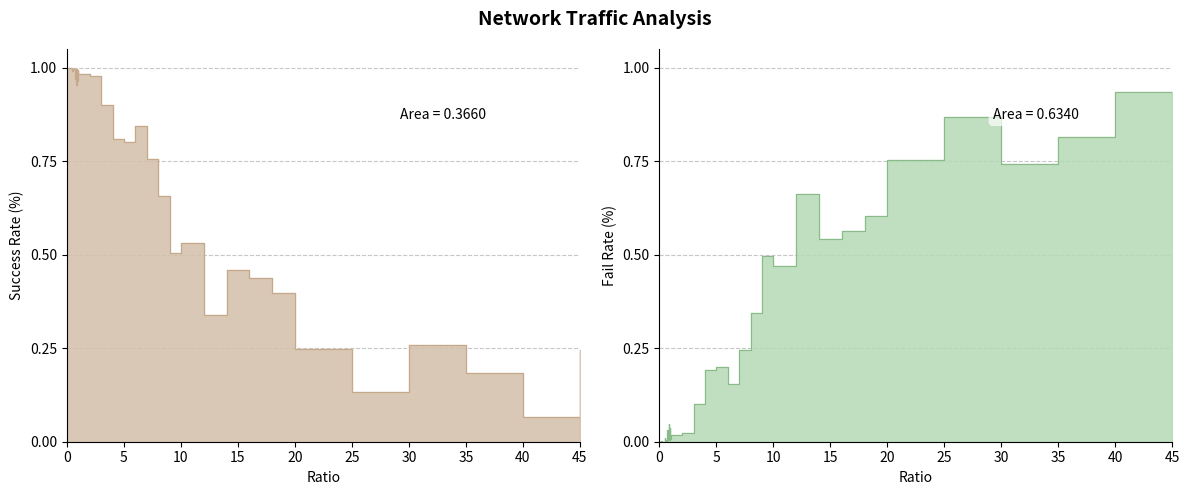

What is the sum of all successRate values?

30.4